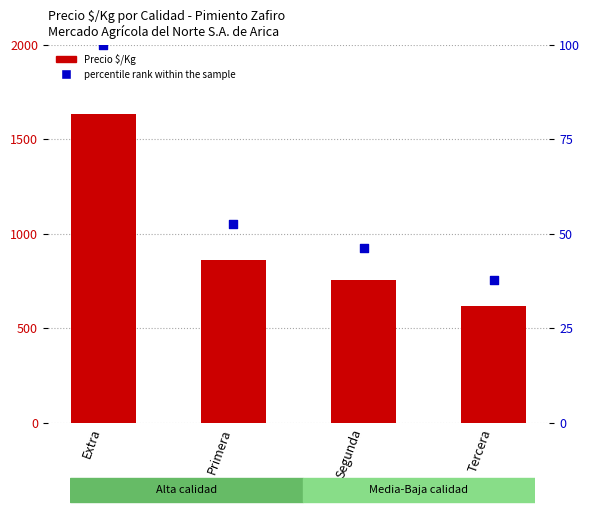

At how many categories does at least one series exceed 928?

1